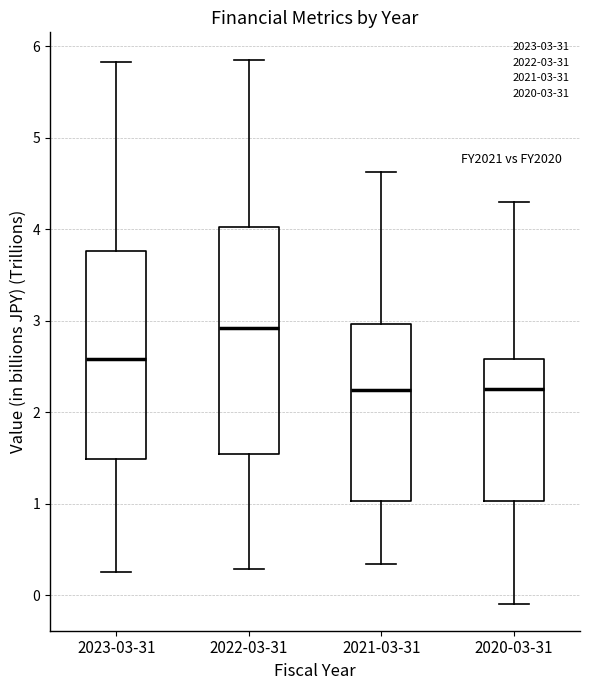

Which box is the tallest, from its lower edge to its upper edge?

2022-03-31